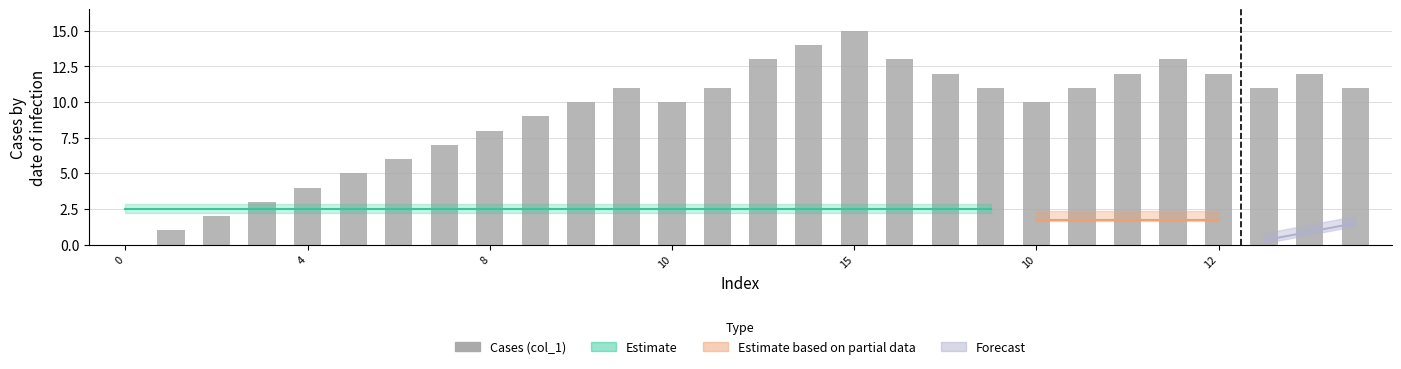

True or false: the data shows 18 at 27.

False